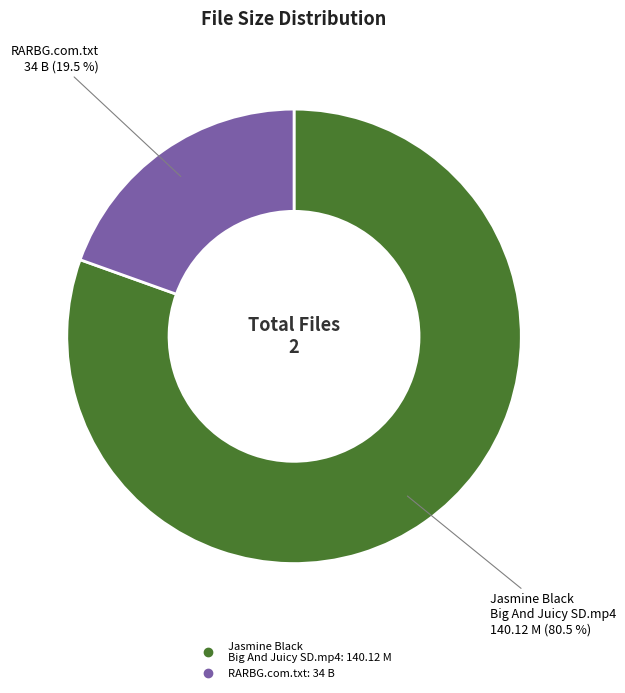

Does any single category account for the majority?

Yes